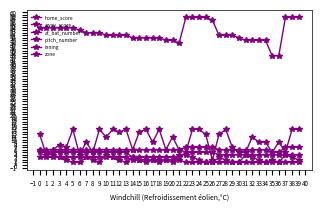

How many lines are shown in the chart?

6